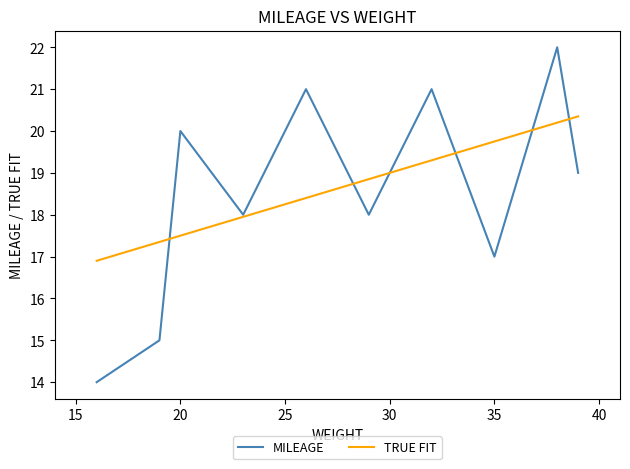

True or false: MILEAGE and TRUE FIT intersect in this chart.

True